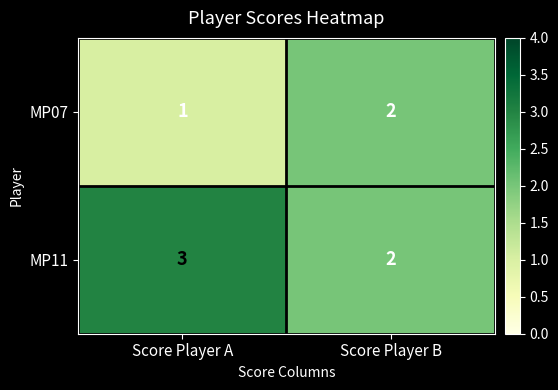

The value of MP11 at Score Player B is 0. True or false?

False